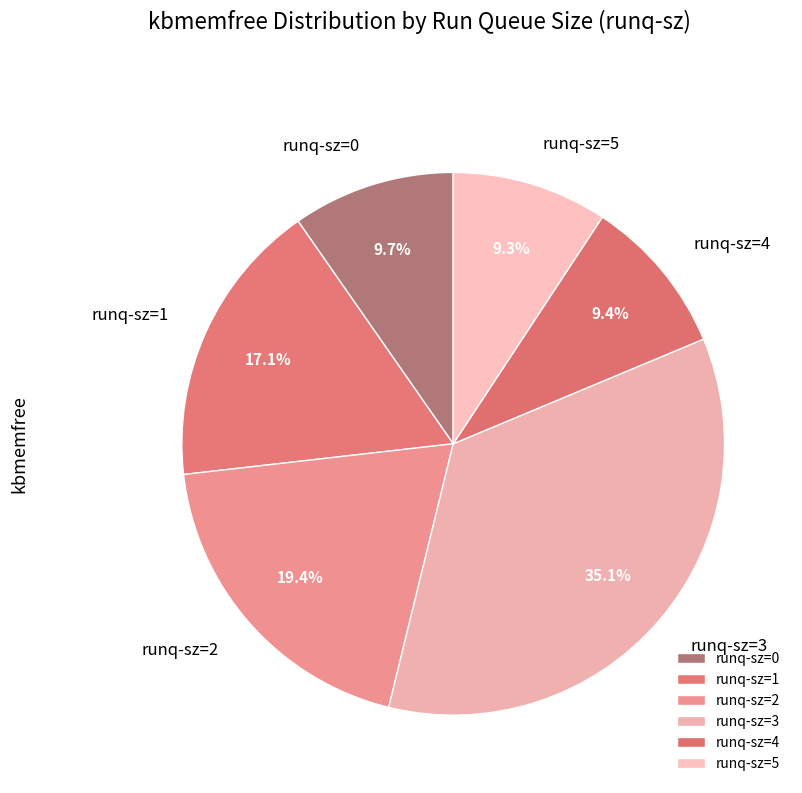

How much of the chart is everything except runq-sz=4?

90.6%